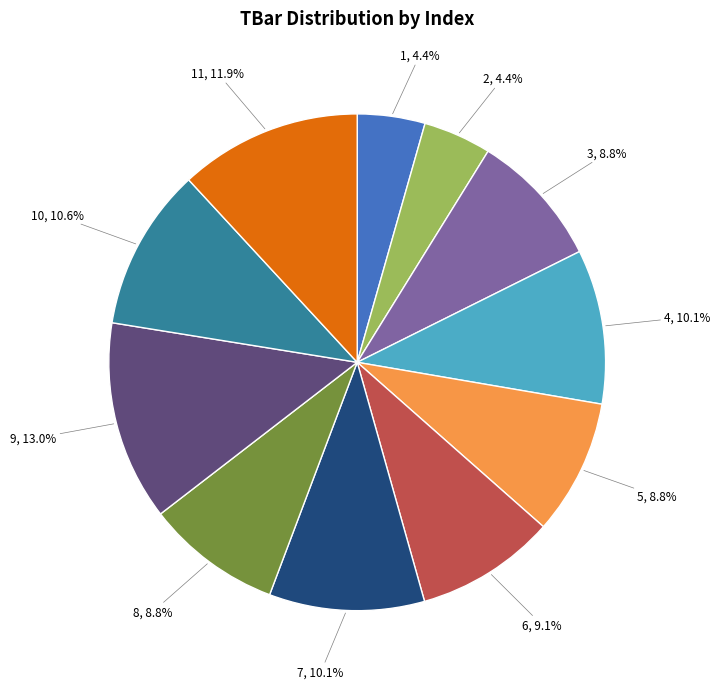

Is 11 the majority of the pie?

No